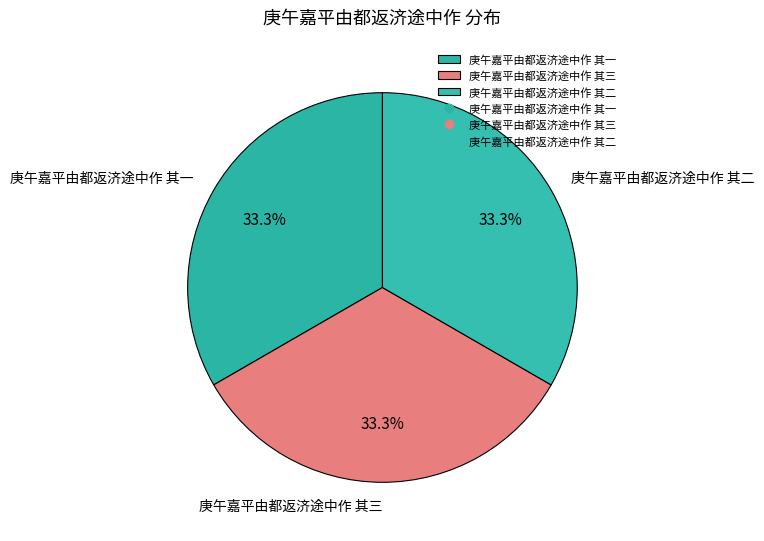

What is the ratio of the value at 庚午嘉平由都返济途中作 其三 to the value at 庚午嘉平由都返济途中作 其二?

1.0